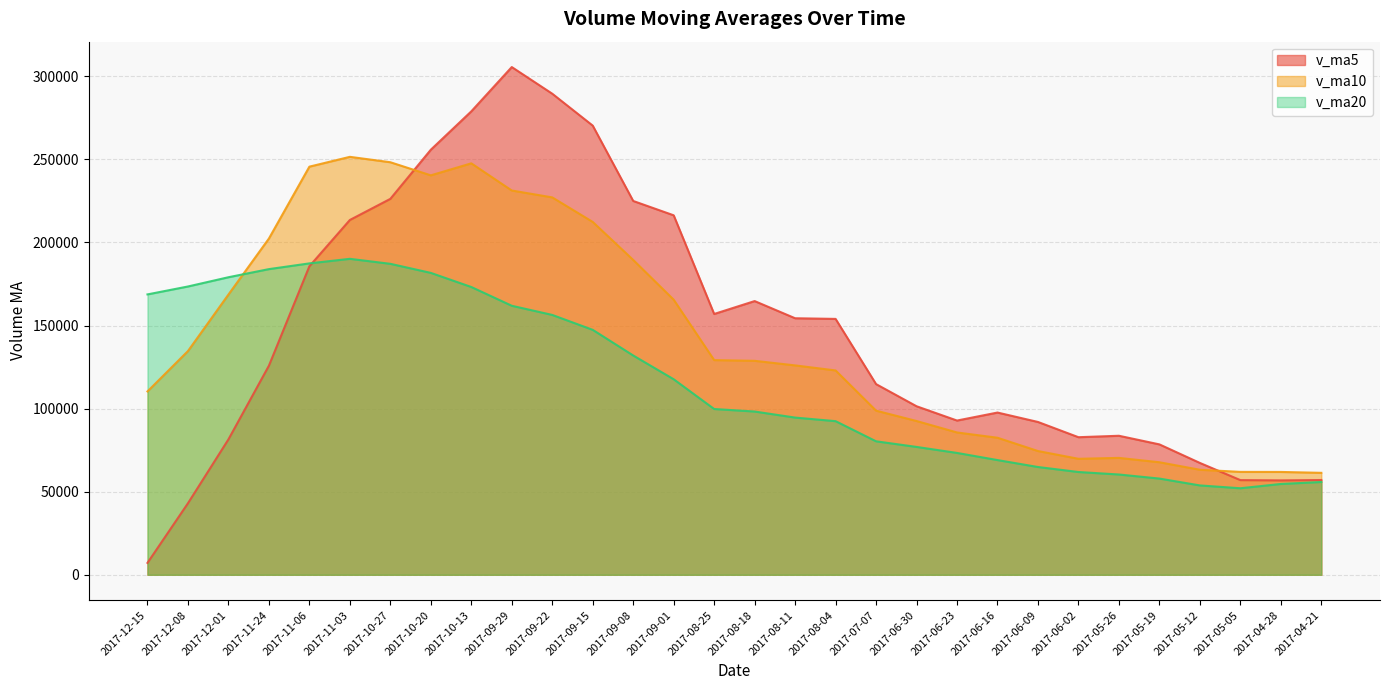

Which series has the widest spread of values?

v_ma5